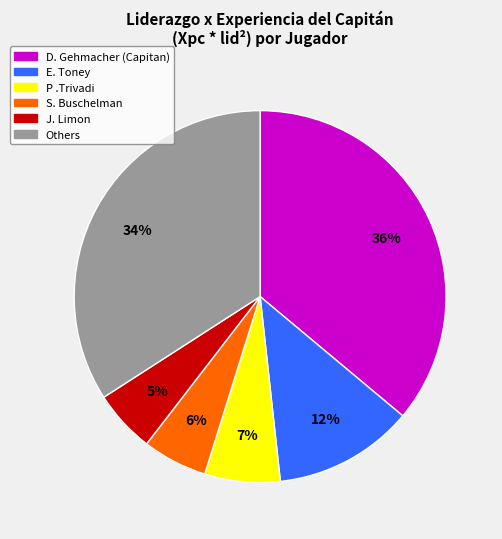

To the nearest percent, what is the average slice percentage?

17%